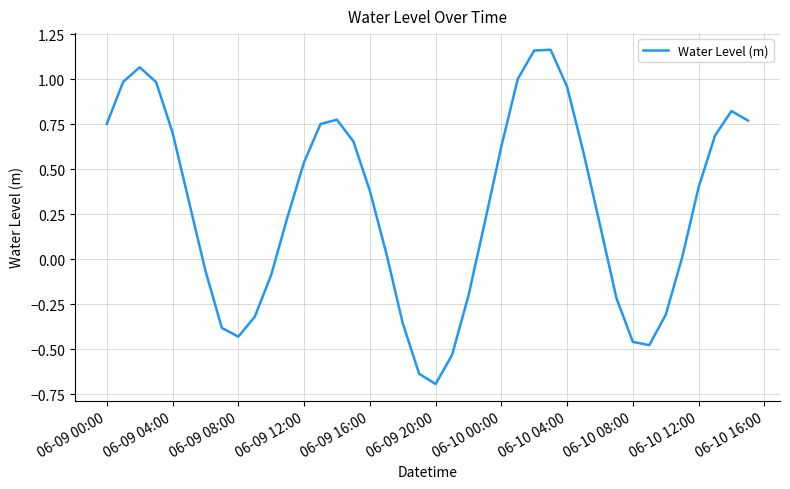

What is the difference between the maximum and minimum values?

1.9